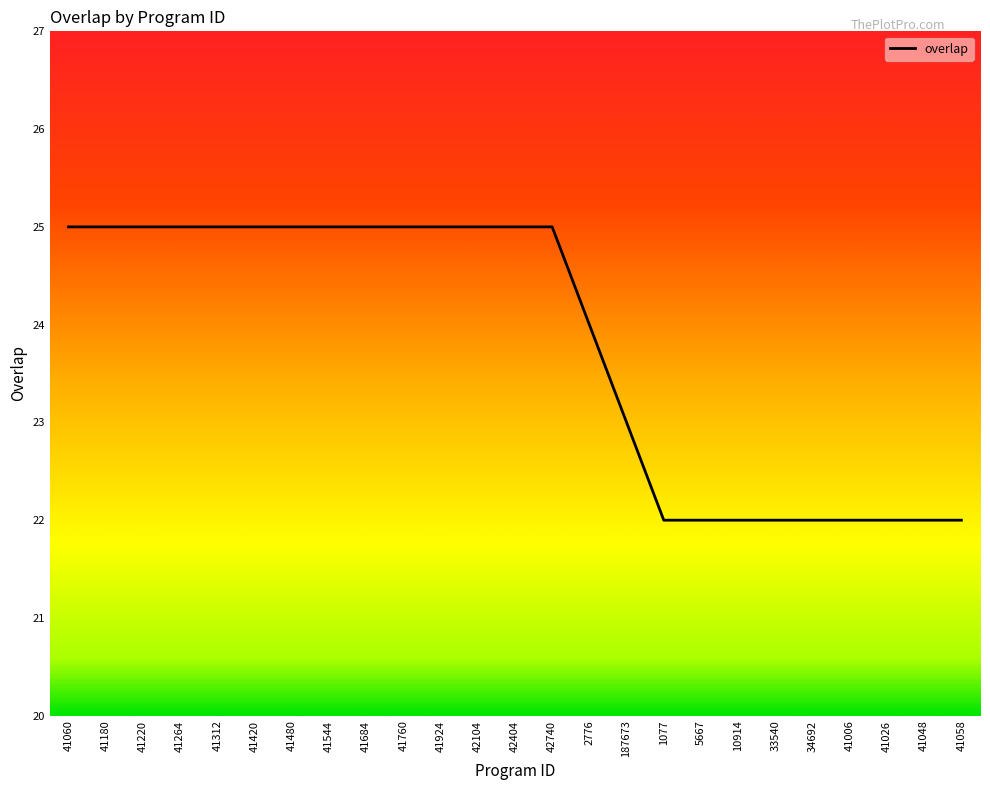

Approximately how many times larger is the value at 41060 compared to 41048?

1.1